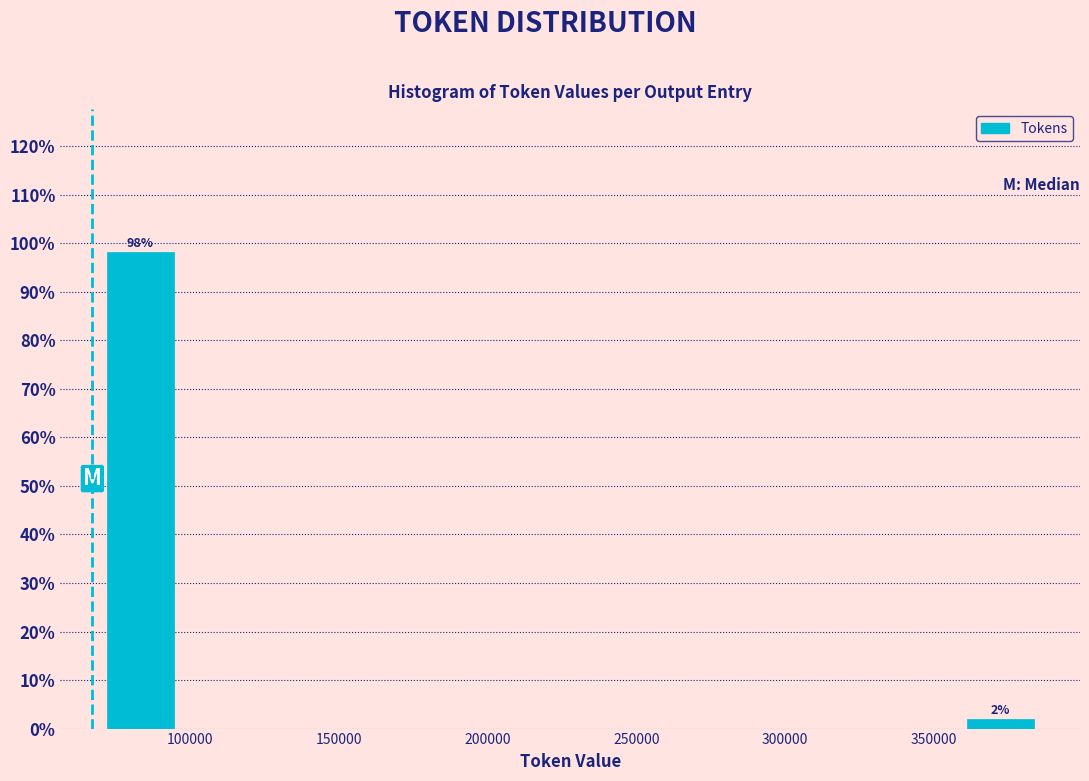

Which range on the x-axis has the tallest bar?

65000 to 100000